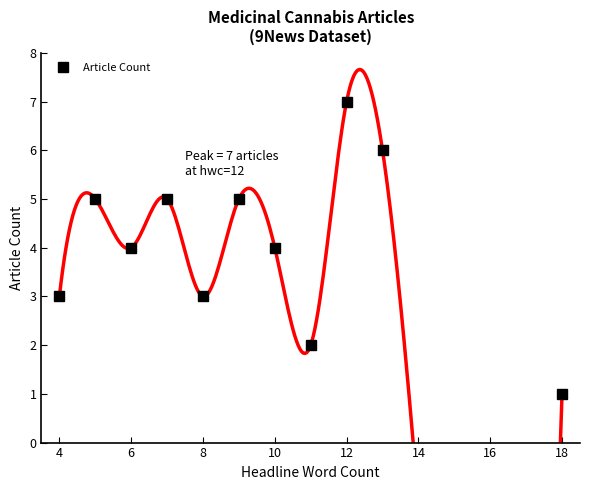

Which category has the highest value in the Article Count series?

12